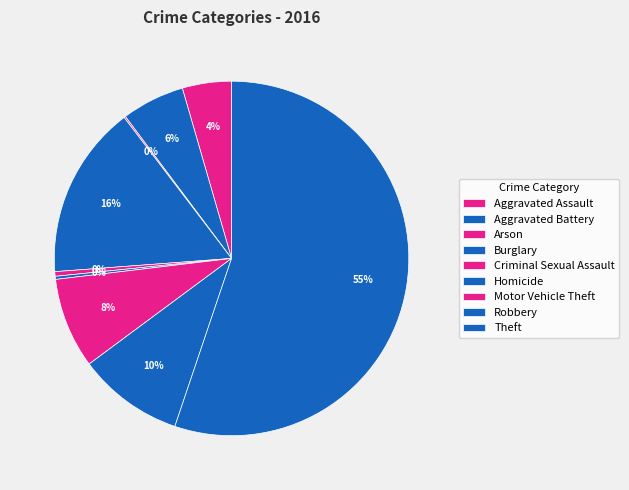

Does Theft represent more than half of the total?

Yes